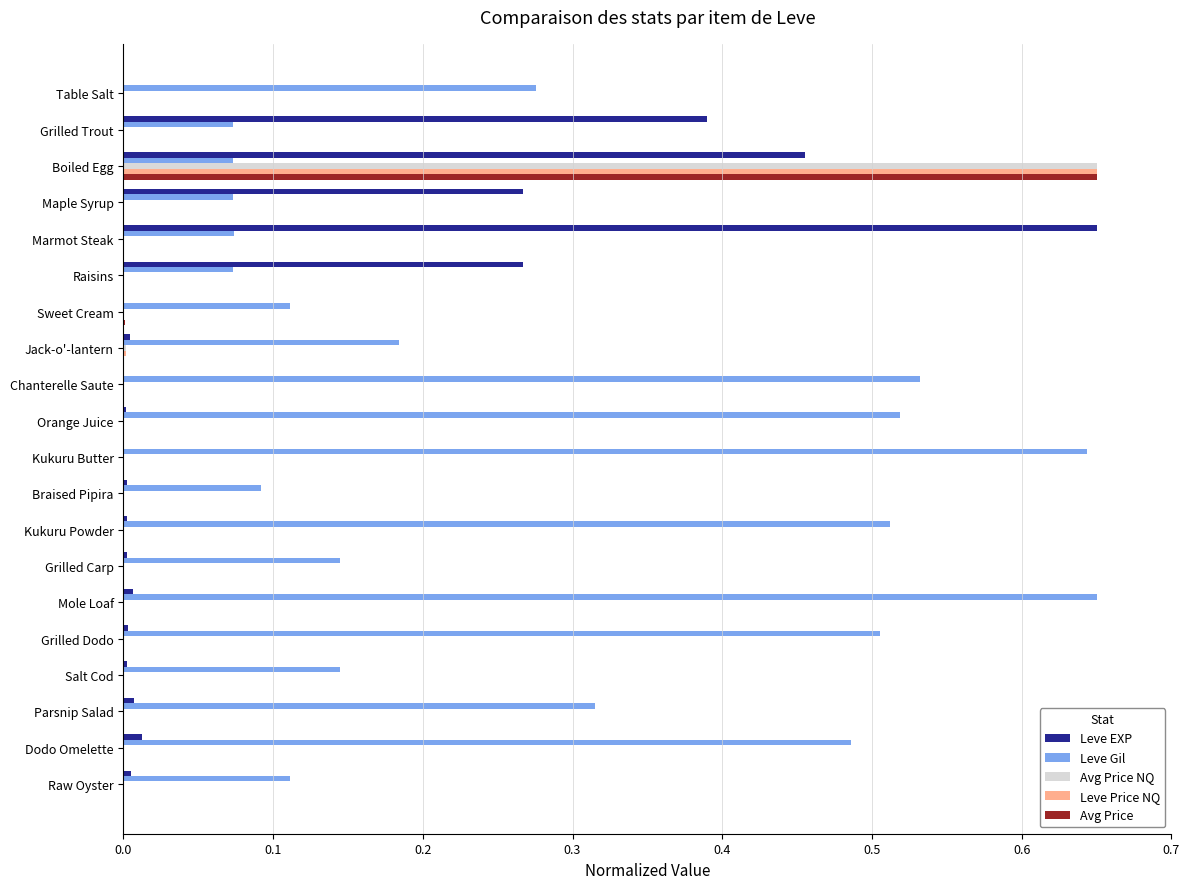

What is the sum of all Leve EXP values?

2.1